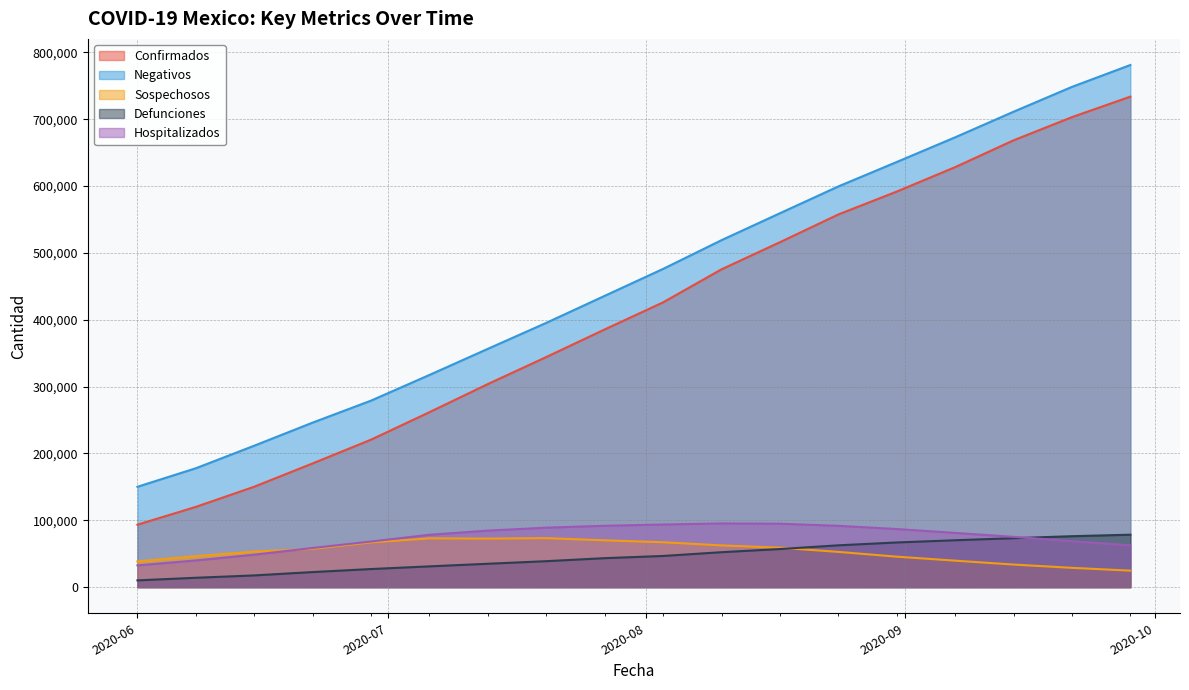

Is it true that Confirmados equals 291451 at 2020-08-17?

False